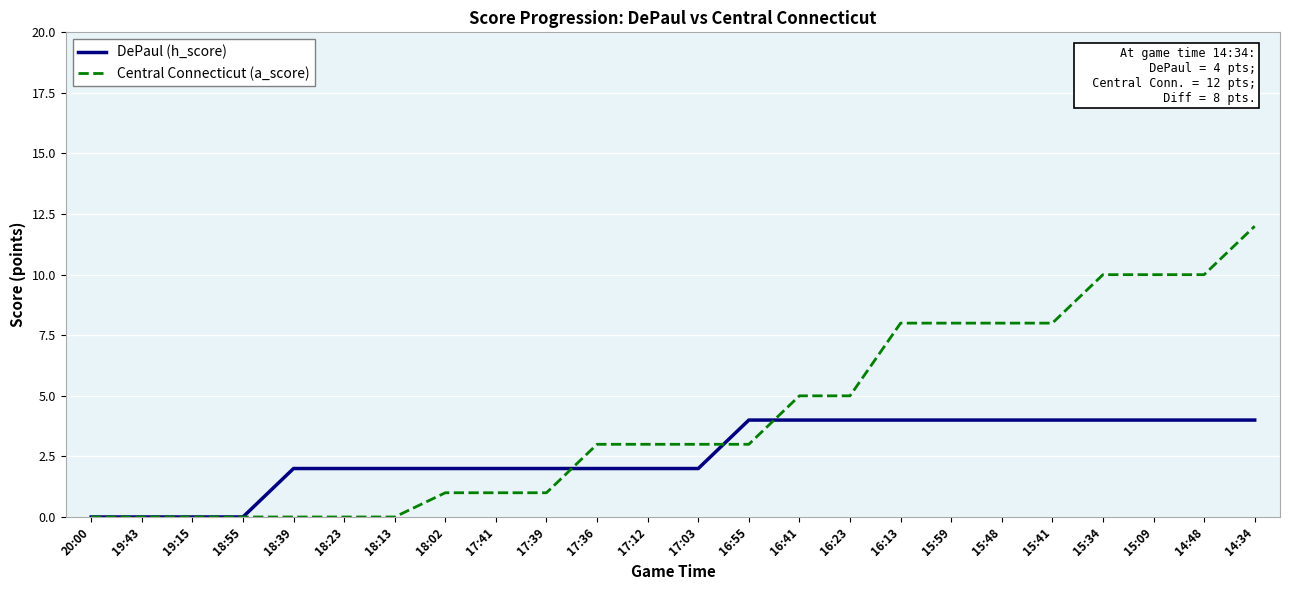

True or false: DePaul (h_score) and Central Connecticut (a_score) cross at least once.

True